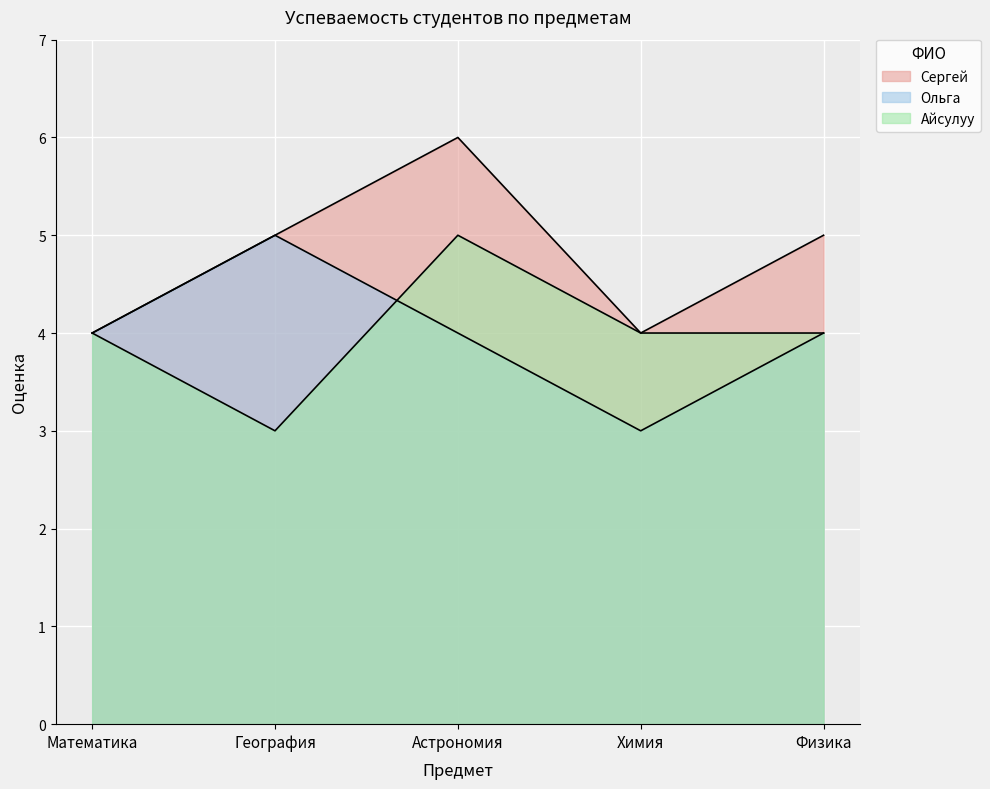

What is the maximum value shown in the chart?

6